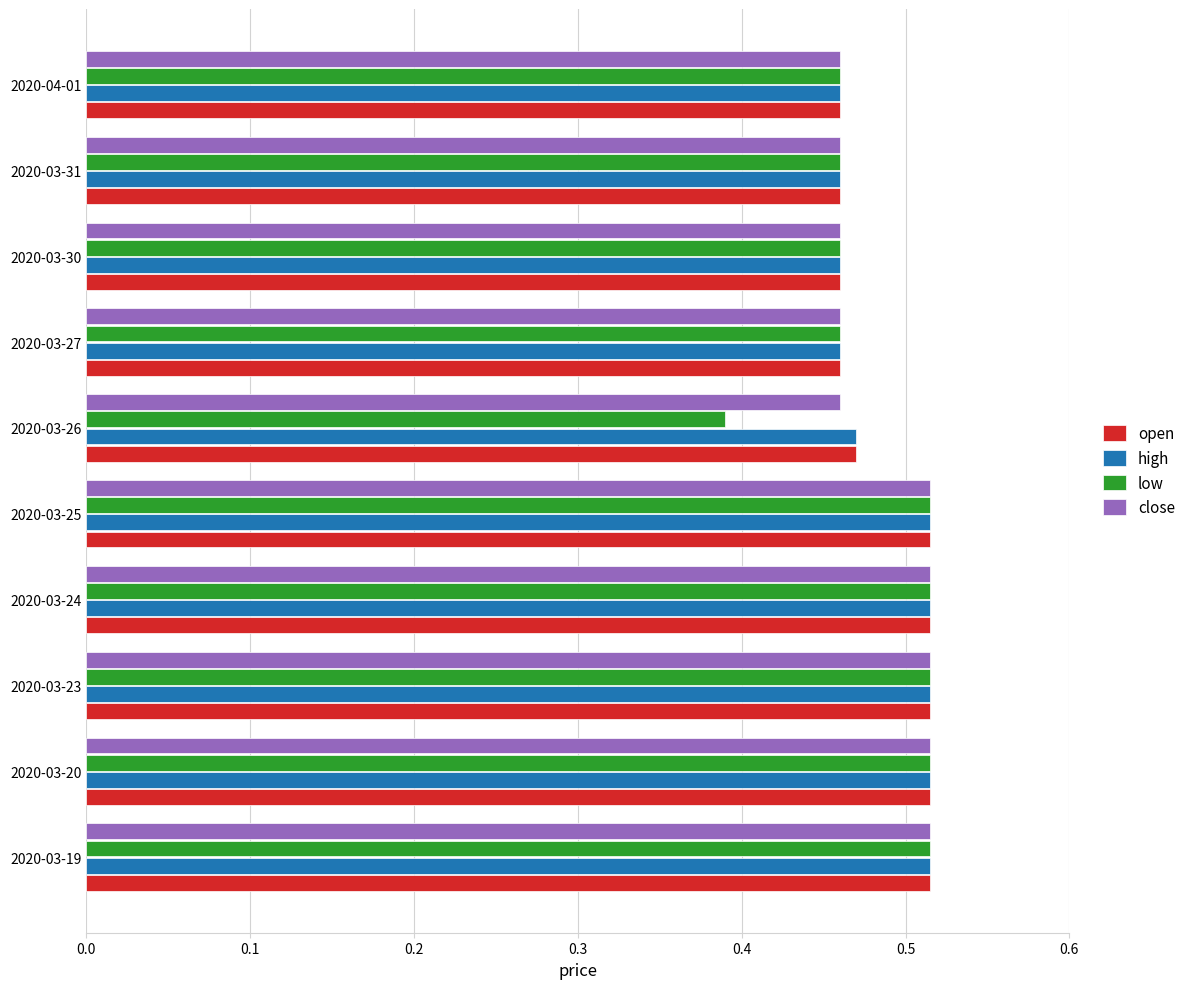

Is the value of open at 2020-03-30 greater than the value of low at 2020-03-24?

No